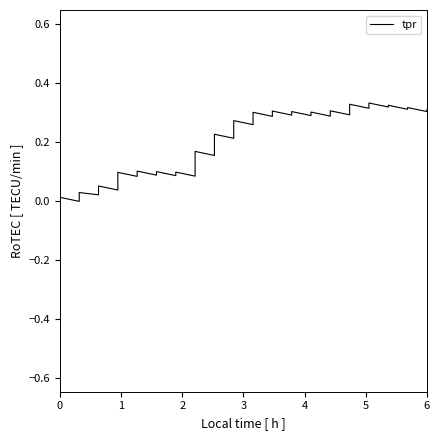

At which category does the data reach its first local peak?

1